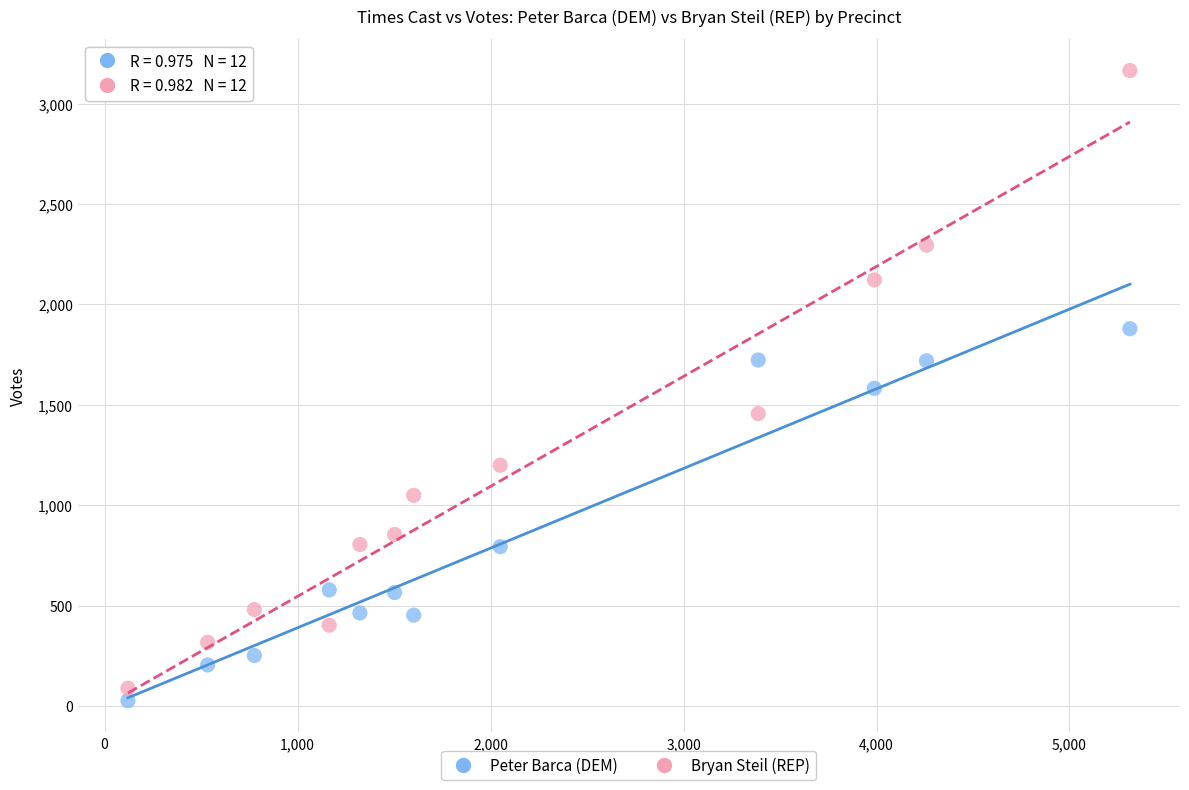

Across all data points, what is the range of X values (max minus min)?

5192